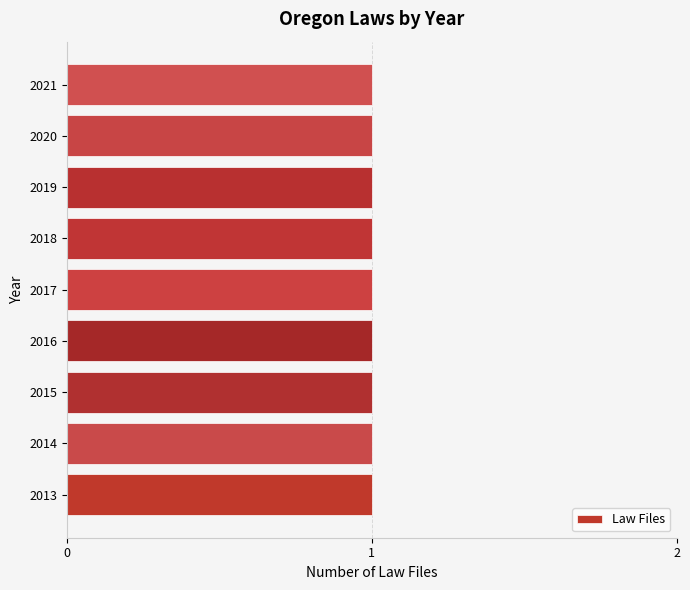

Between 2018 and 2015, which is larger?

2018